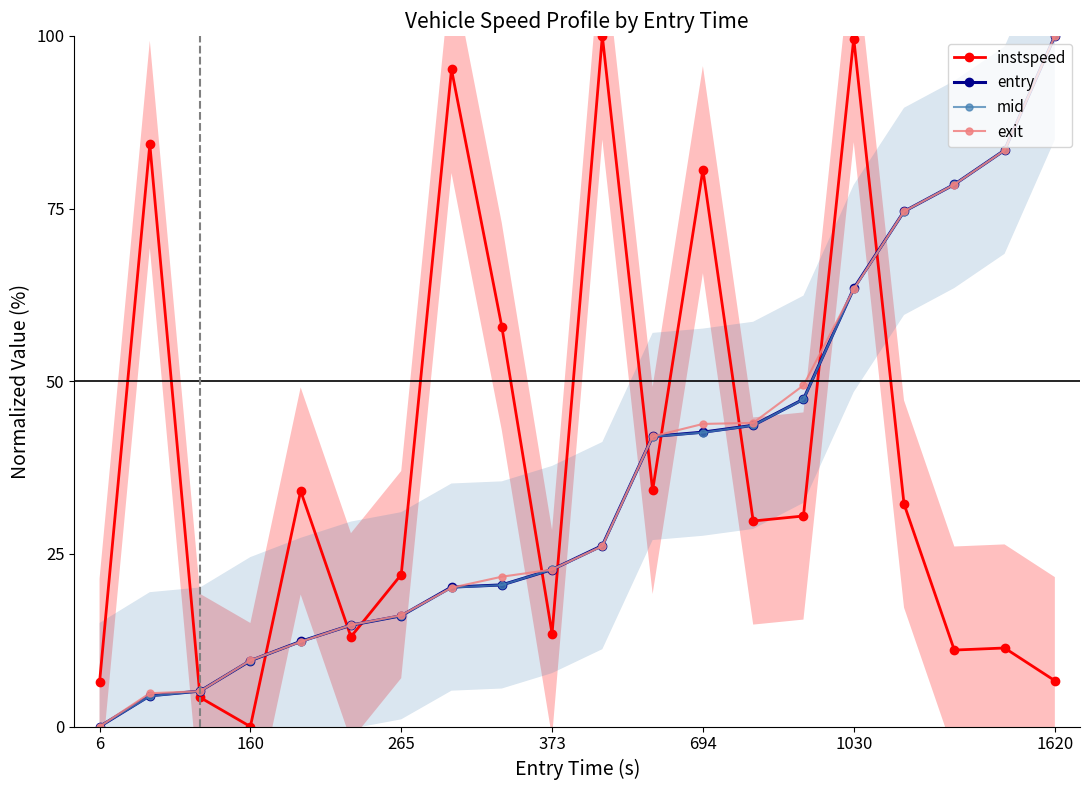

True or false: instspeed has more than 2 interior local peaks.

True